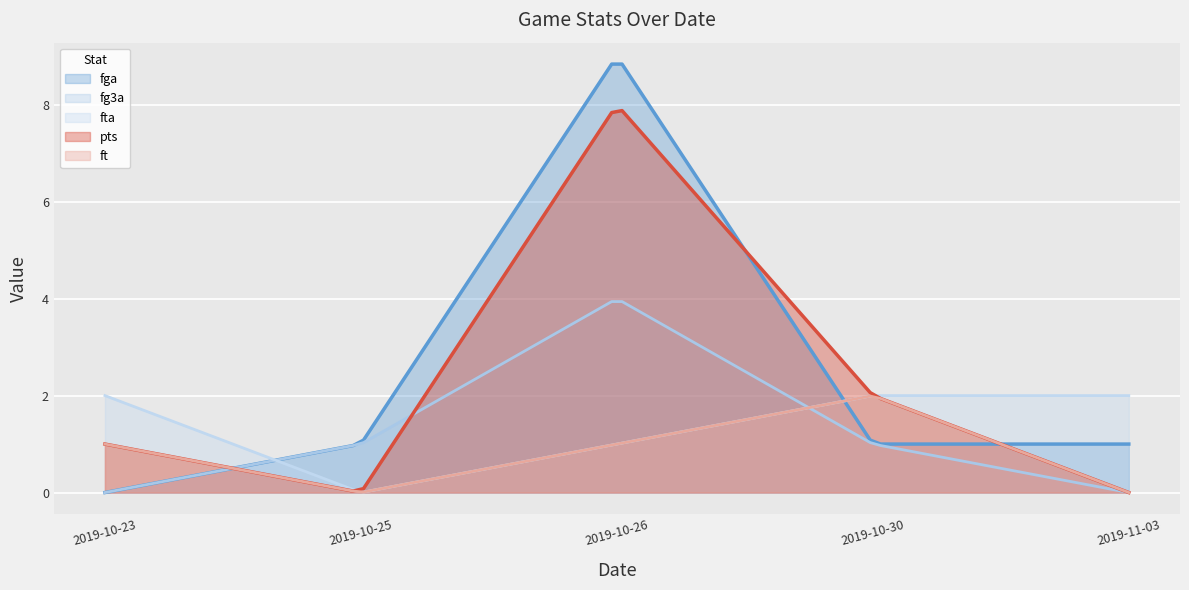

What is the total value across all series at 2019-10-30?

8